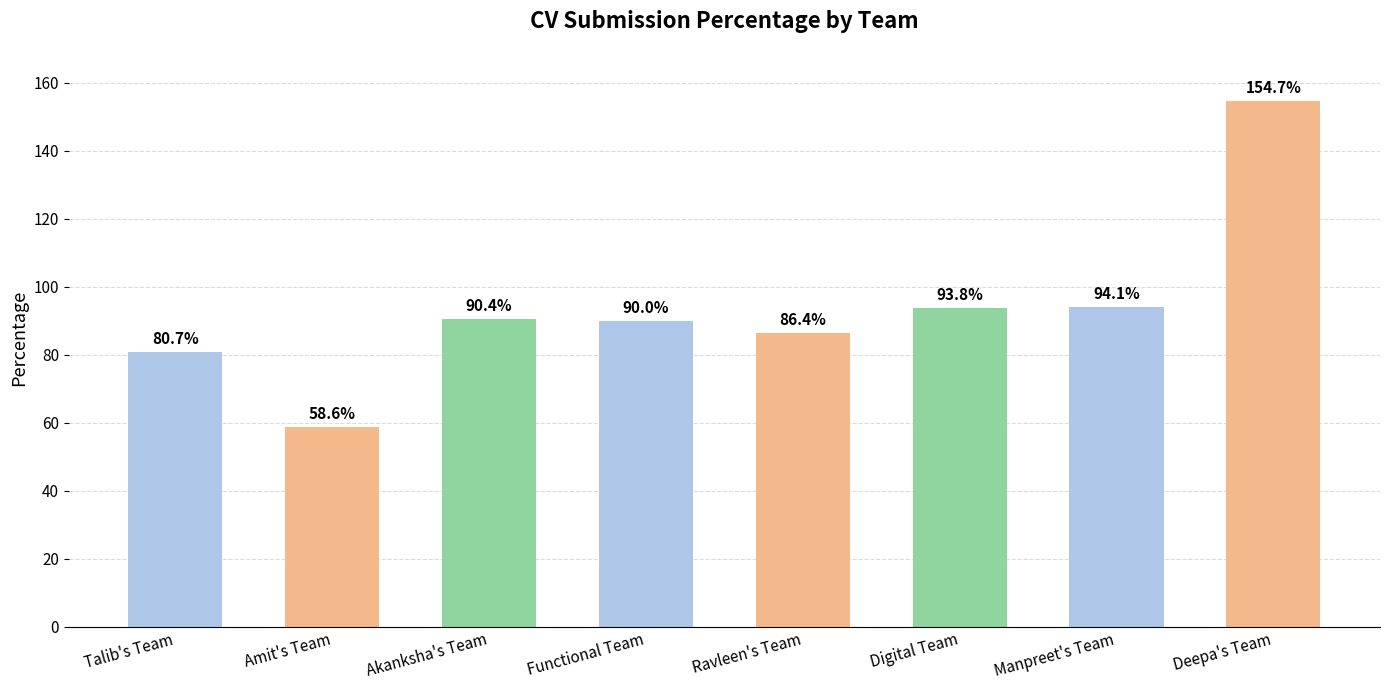

What position from the left is Talib's Team?

1